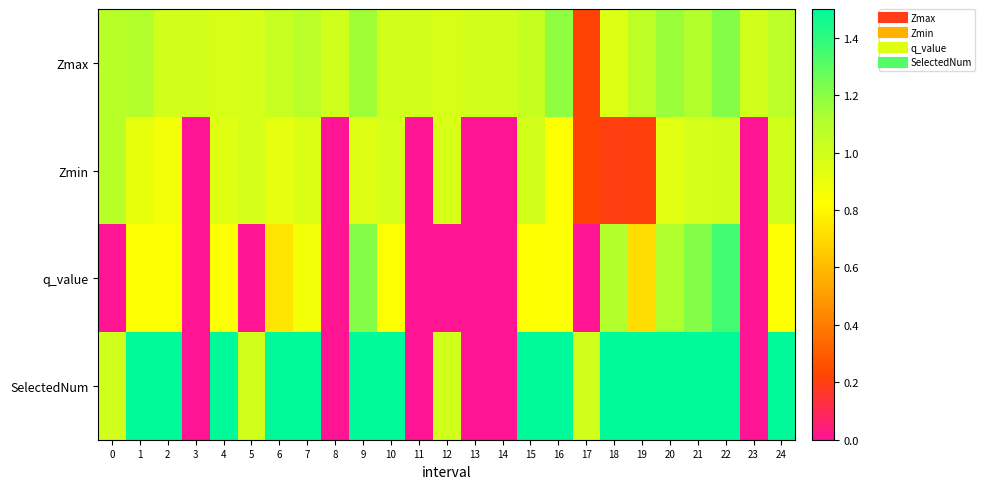

Rank the series by their maximum value, from highest to lowest.

SelectedNum, q_value, Zmax, Zmin